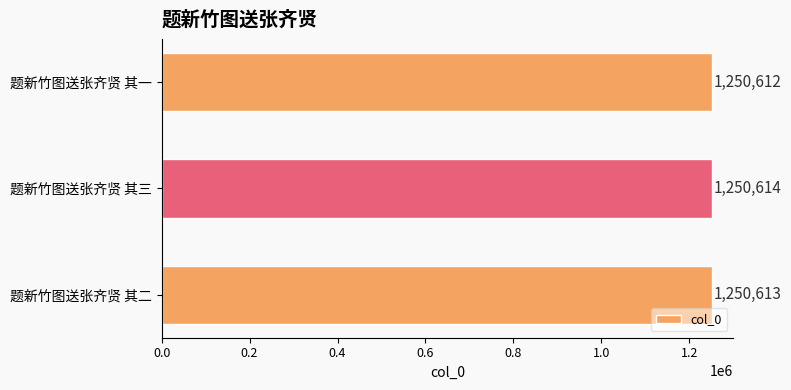

Are the bars grouped side by side (vs. stacked)?

No